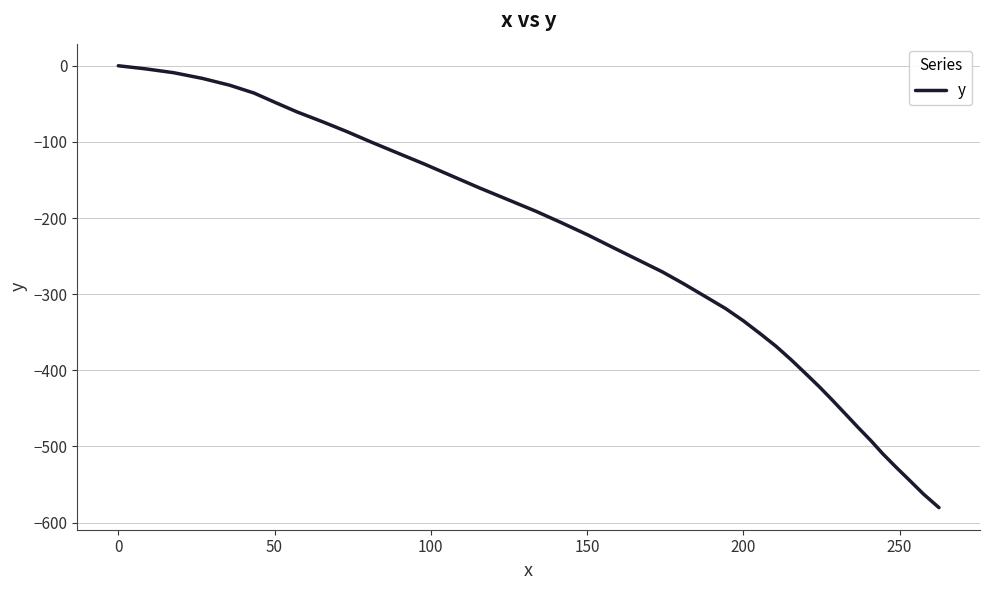

What is the difference between the maximum and minimum values?

580.3